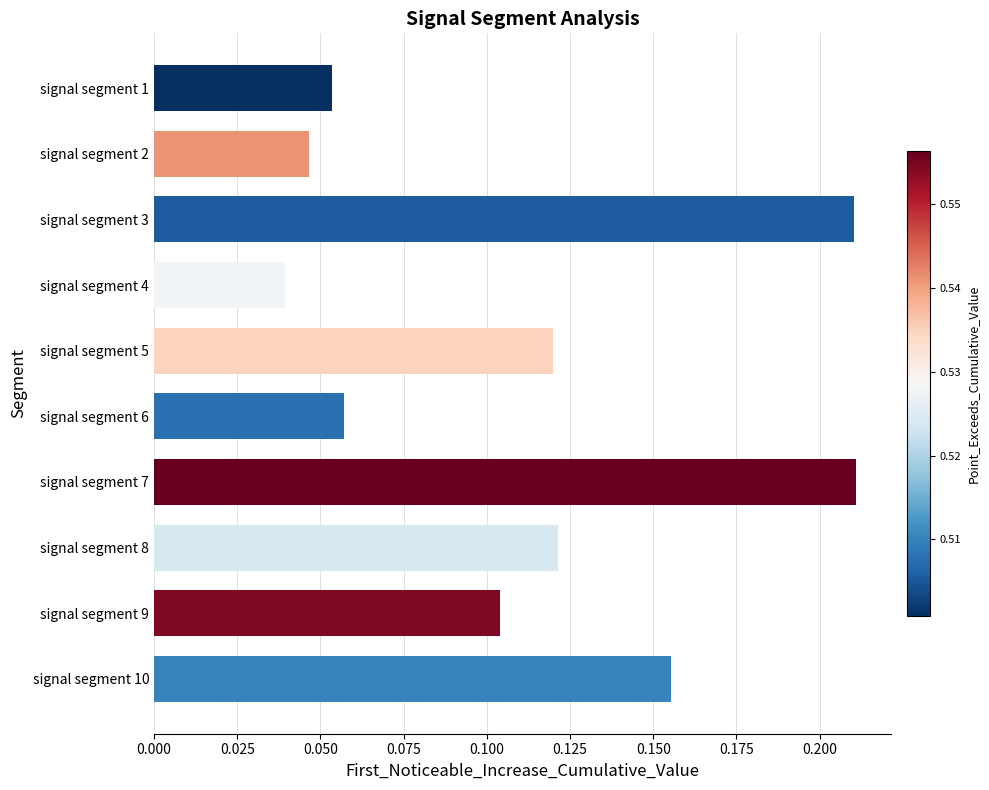

What is the sum of all values?

1.1